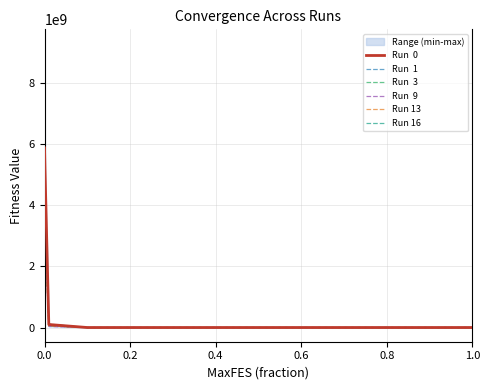

What is the sum of all Run  0 values?

11193265050.2